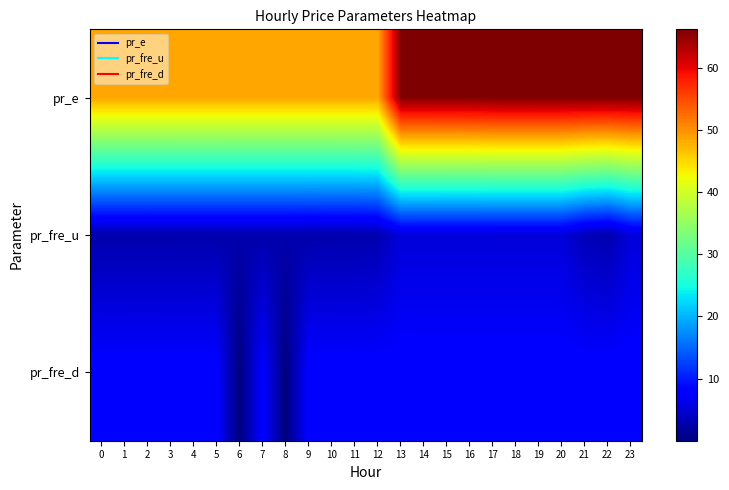

Reading left to right, extract all data points from this chart.

pr_e: 0=48.6	1=48.6	2=48.6	3=48.6	4=48.6	5=48.6	6=48.6	7=48.6	8=48.6	9=48.6	10=48.6	11=48.6	12=48.6	13=65.9	14=65.9	15=66.0	16=66.0	17=66.2	18=66.2	19=66.2	20=66.2	21=66.2	22=66.2	23=66.2
pr_fre_u: 0=2.7	1=2.7	2=2.7	3=2.7	4=2.7	5=2.7	6=2.7	7=2.7	8=2.7	9=2.7	10=2.7	11=2.7	12=2.9	13=5.3	14=5.3	15=5.3	16=5.3	17=5.3	18=5.3	19=5.3	20=5.3	21=3.4	22=2.8	23=5.3
pr_fre_d: 0=8.0	1=8.0	2=8.0	3=8.0	4=8.0	5=8.0	6=0.0	7=8.0	8=0.0	9=8.0	10=8.0	11=8.0	12=8.0	13=8.0	14=8.0	15=8.0	16=8.0	17=8.0	18=8.0	19=8.0	20=8.0	21=8.0	22=8.0	23=8.0